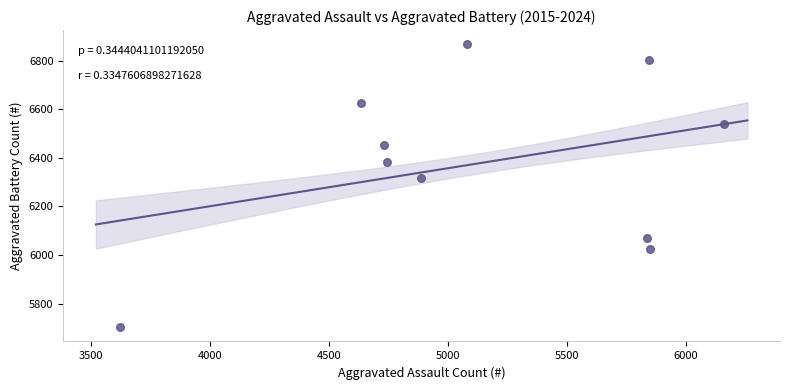

What is the average X value?

5139